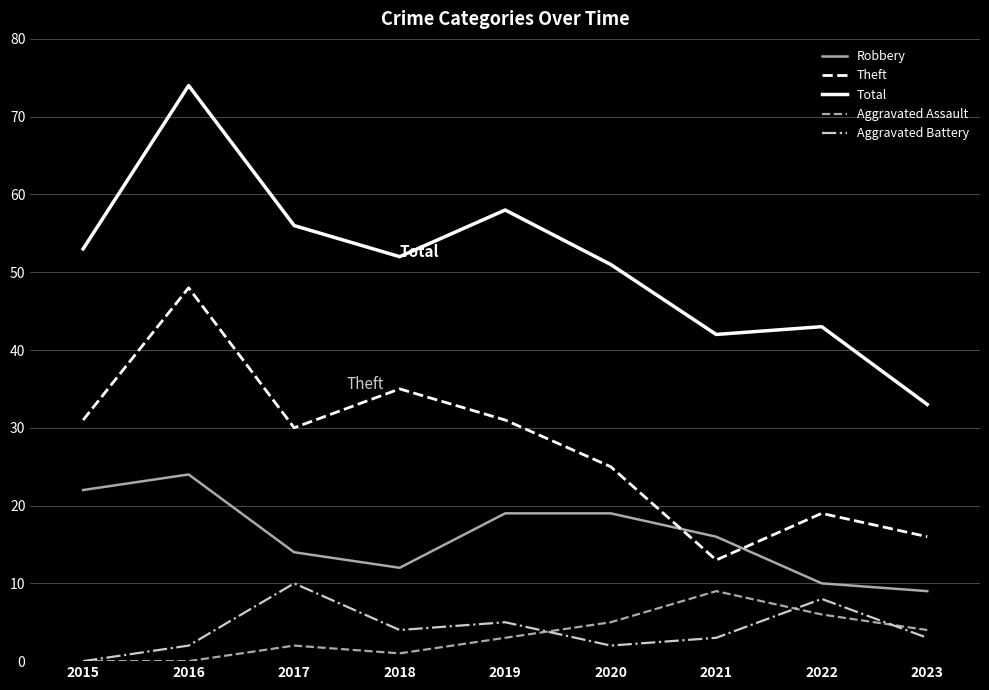

Reading left to right, transcribe all the data shown in this chart.

Robbery: 22	24	14	12	19	19	16	10	9
Theft: 31	48	30	35	31	25	13	19	16
Total: 53	74	56	52	58	51	42	43	33
Aggravated Assault: 0	0	2	1	3	5	9	6	4
Aggravated Battery: 0	2	10	4	5	2	3	8	3